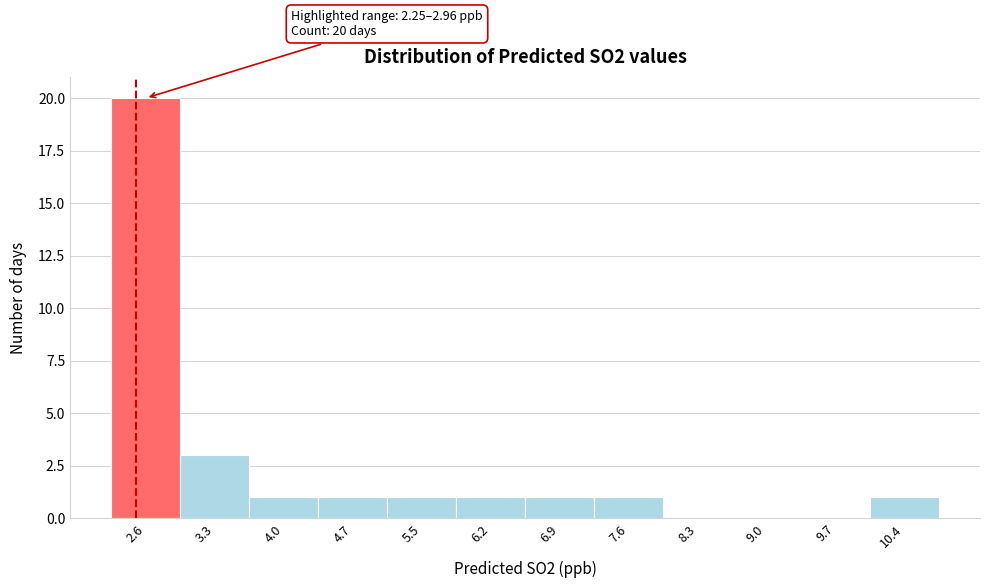

Which range on the x-axis has the tallest bar?

2.2 to 3.0